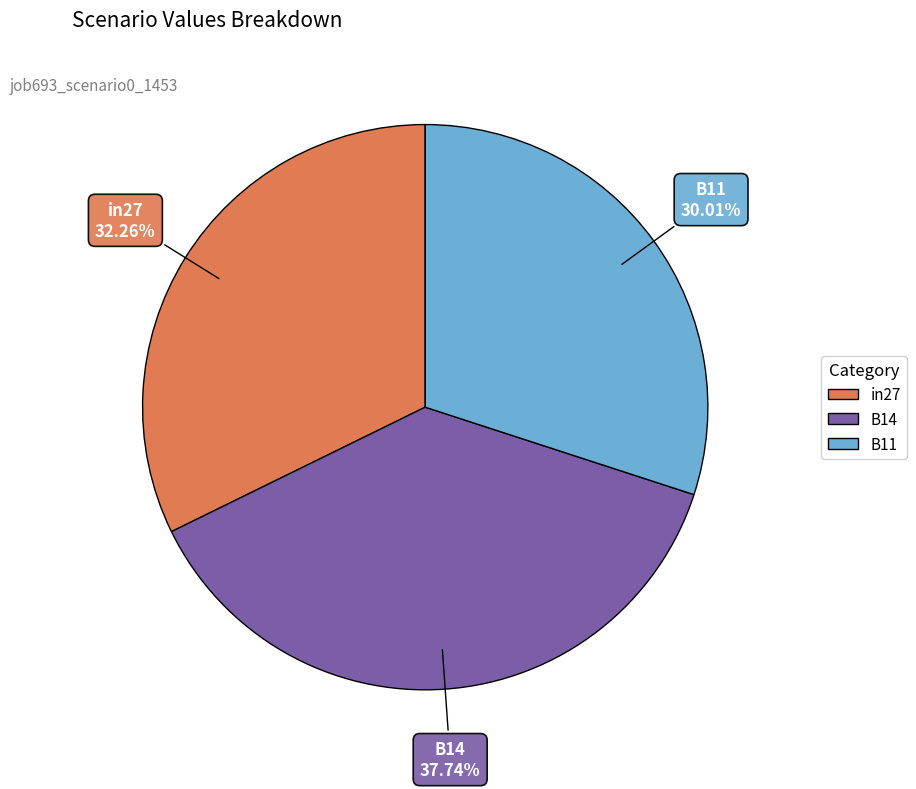

What is the largest slice in the pie chart?

B14